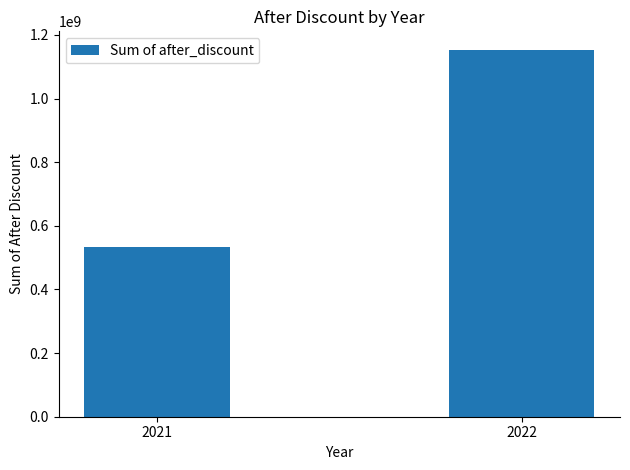

What is the value of the 1st bar from the left?

532150462.8